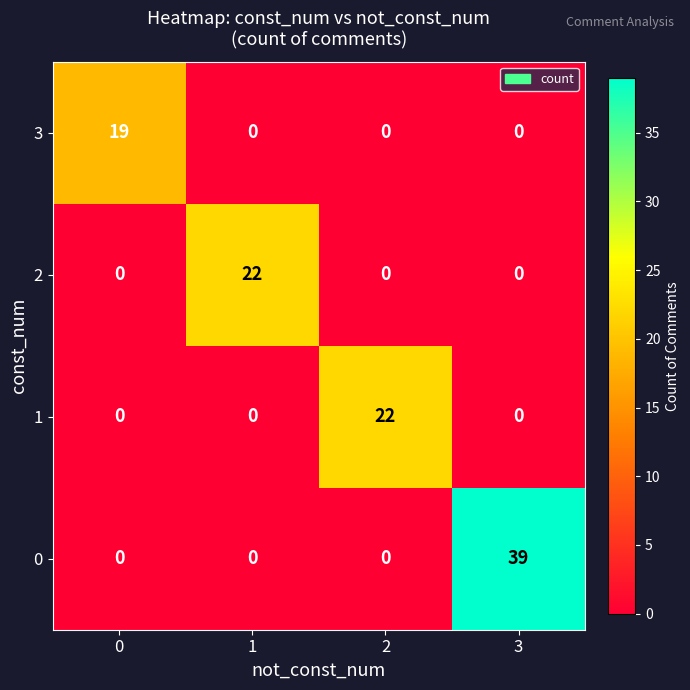

Count the 0 values in the range 0 to 39.

4